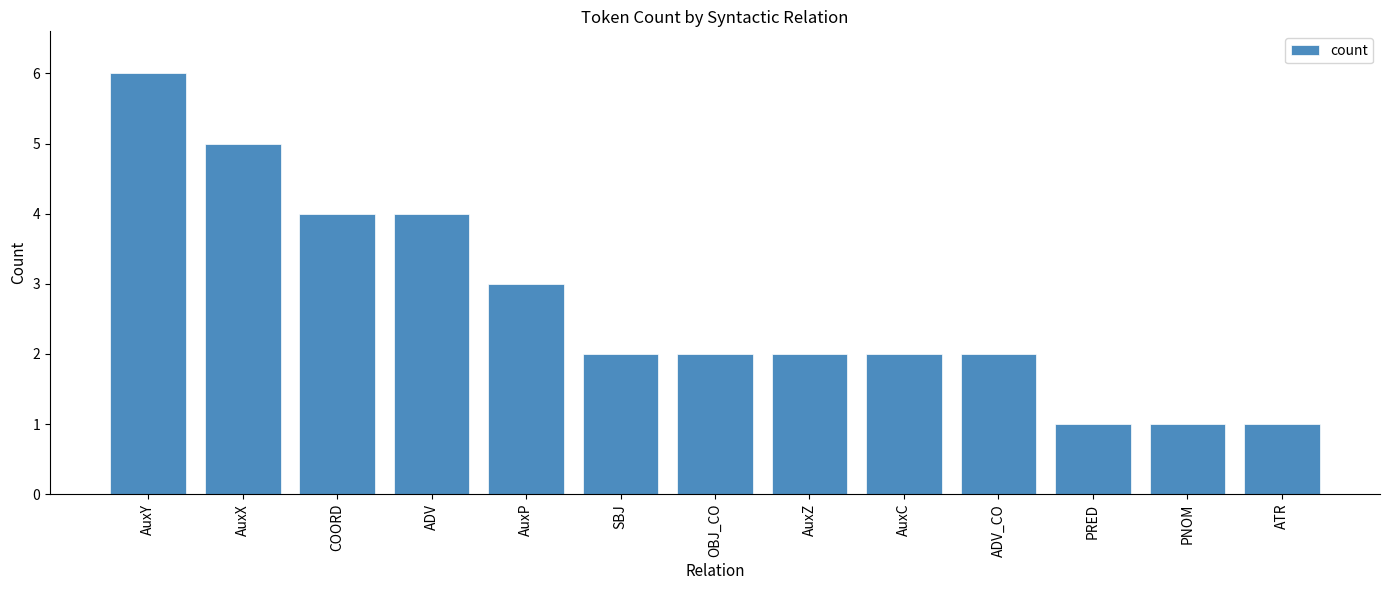

Is it true that the value at AuxZ is 2?

True